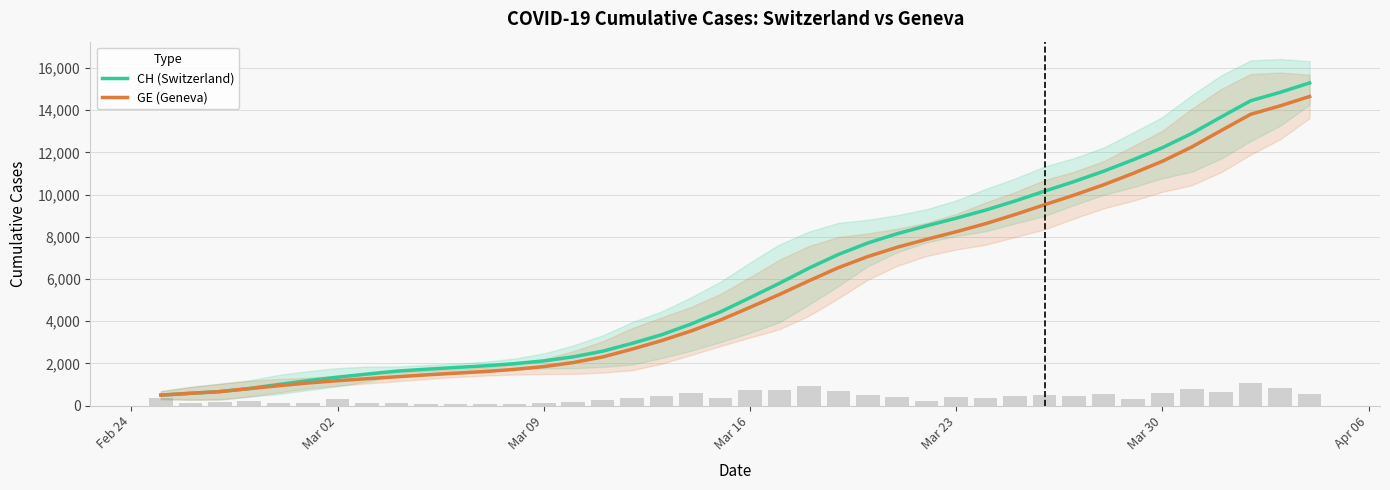

What is the highest value of the GE (Geneva) series?

14645.3